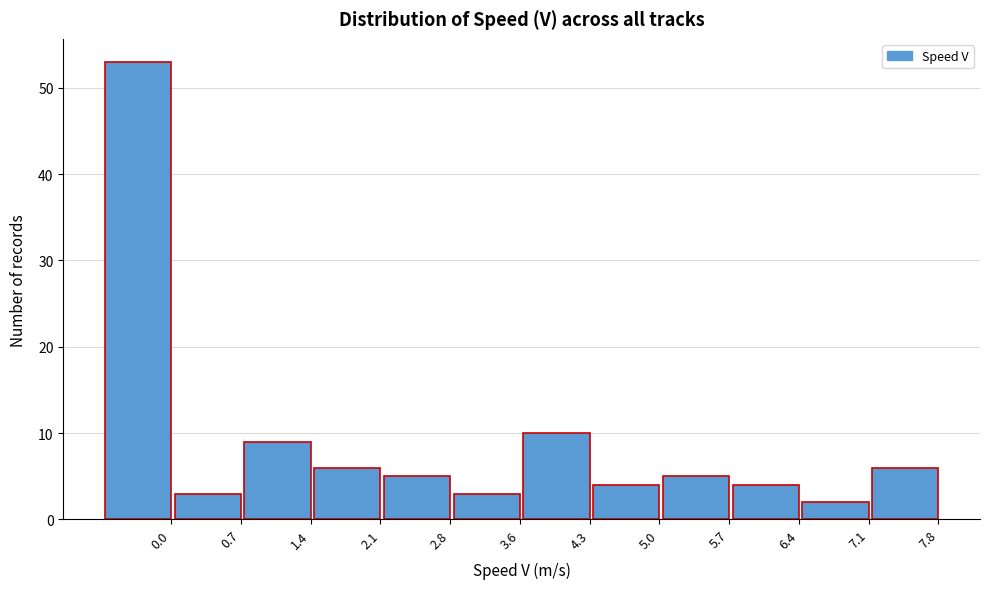

Reading left to right, transcribe all the data shown in this chart.

0.0=53	0.7=3	1.4=9	2.1=6	2.8=5	3.6=3	4.3=10	5.0=4	5.7=5	6.4=4	7.1=2	7.8=6